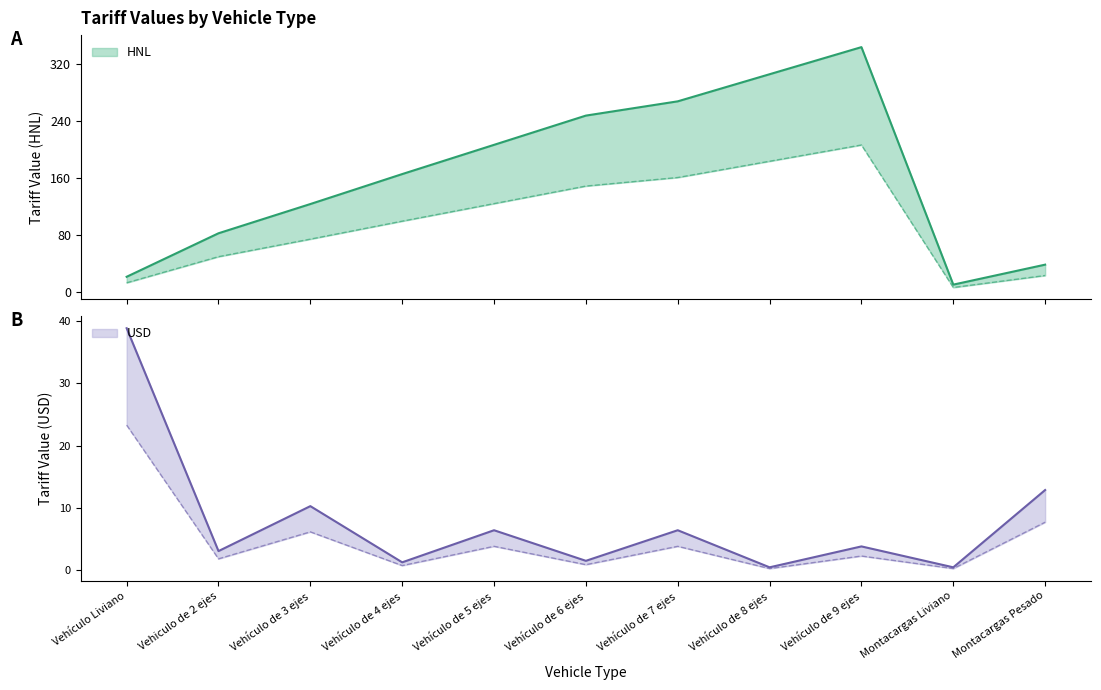

Is the value of USD at Vehículo de 3 ejes greater than the value of HNL at Montacargas Pesado?

No